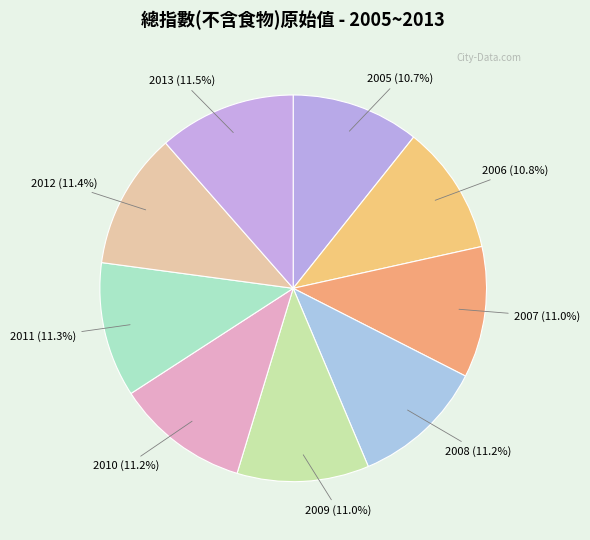

True or false: 2009 accounts for 11% of the total.

True